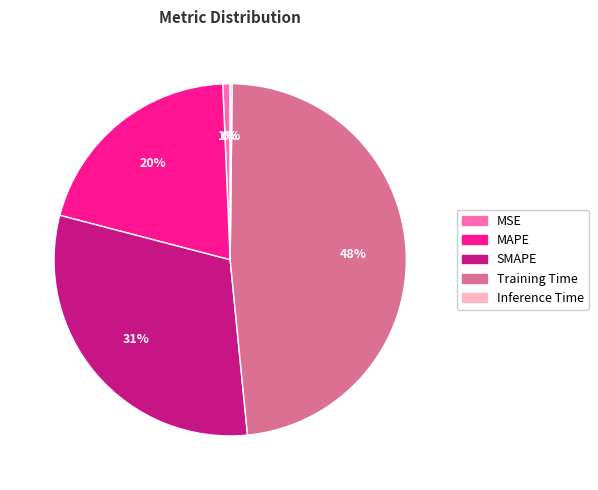

What percentage is the MAPE slice, to the nearest percent?

20%